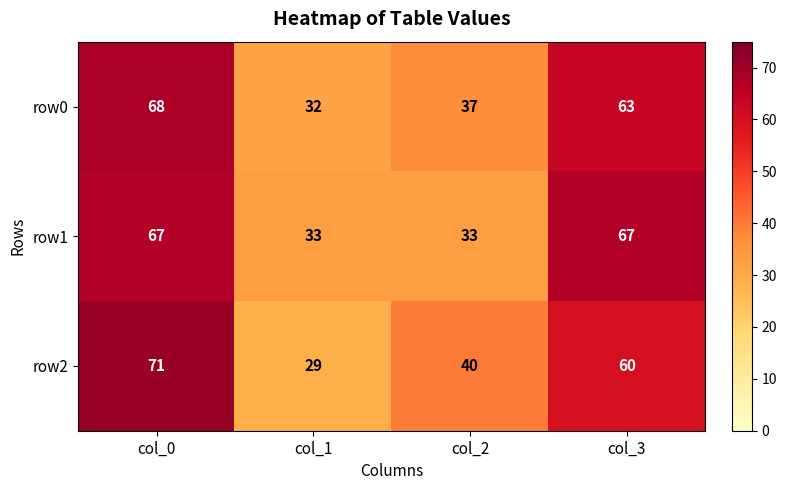

At how many categories does at least one series exceed 70?

1